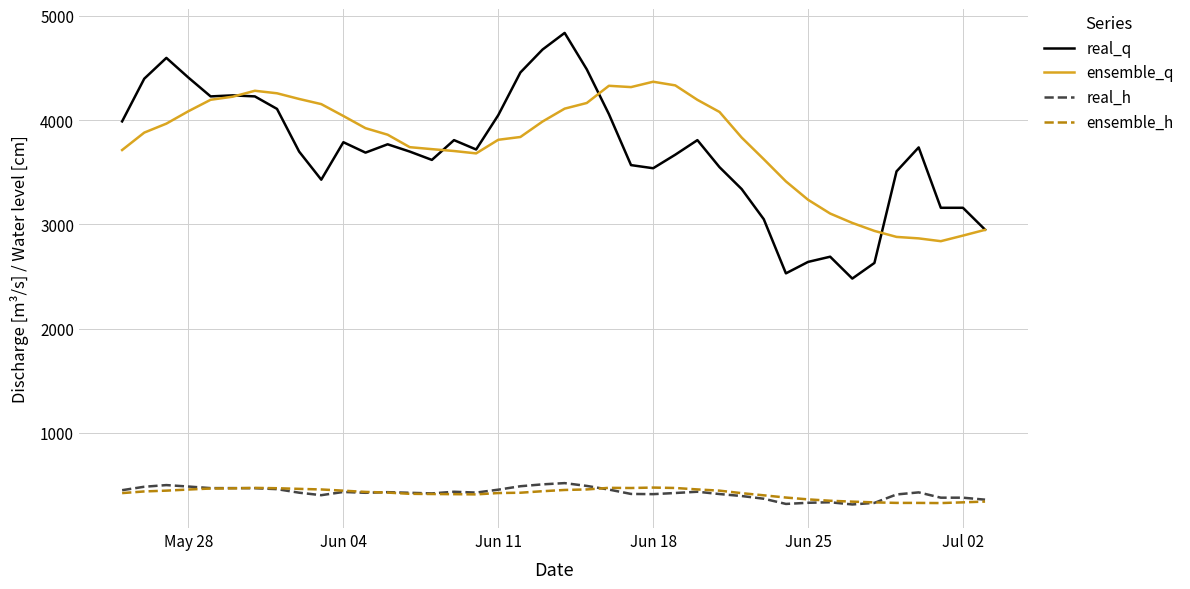

True or false: real_q and real_h intersect in this chart.

False